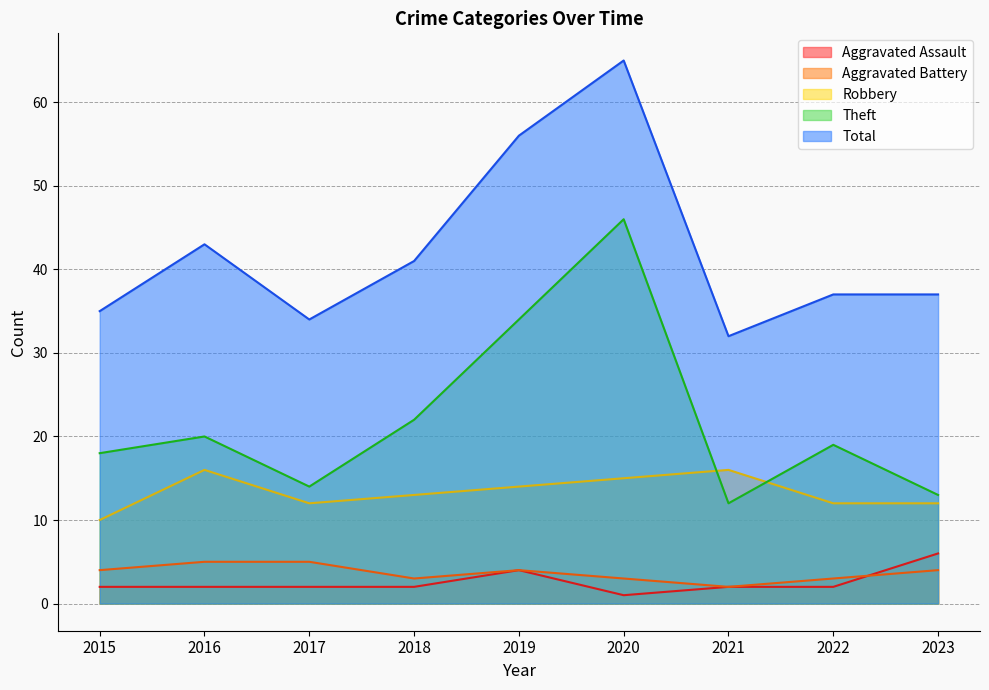

Between 2018 and 2021, which is larger?

2018